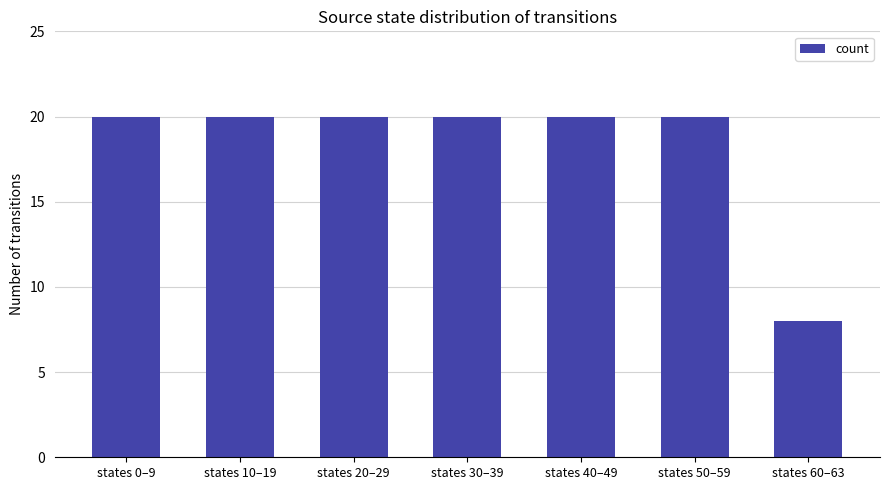

Is it true that the value at states 0–9 is 14?

False